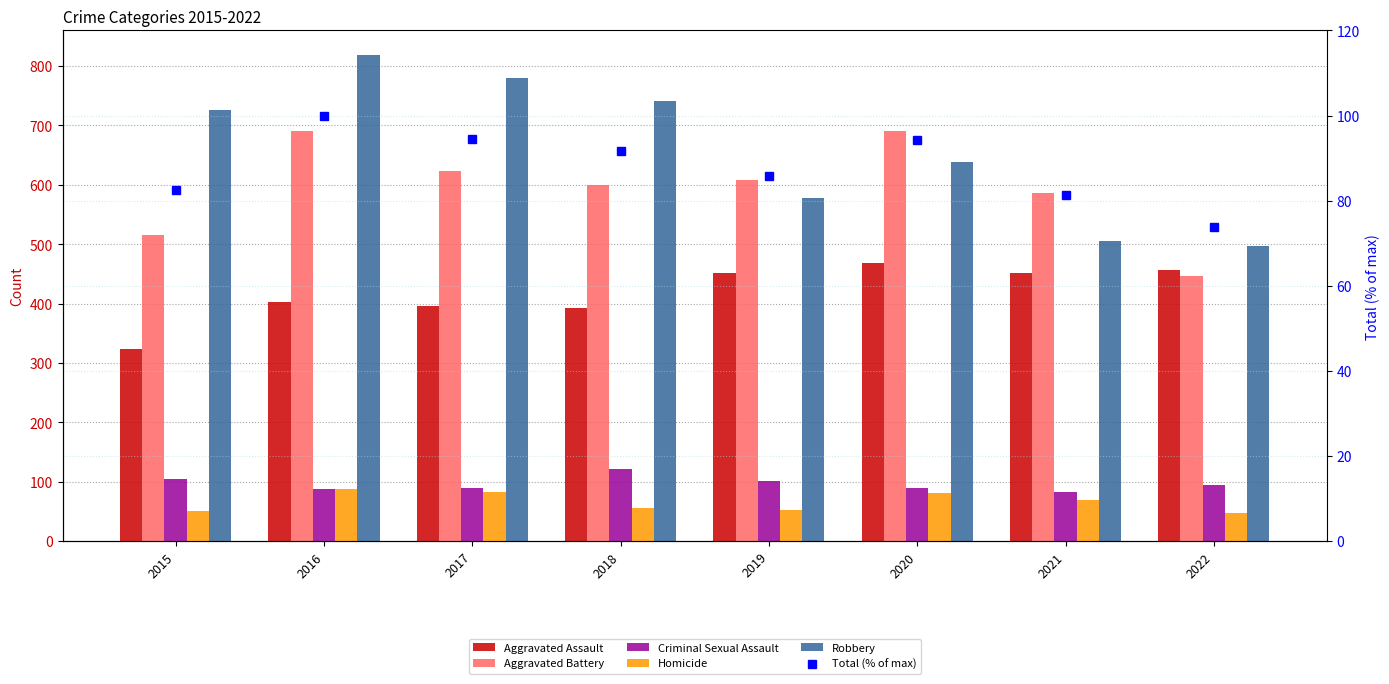

Which category has the highest value in the Aggravated Battery series?

2016